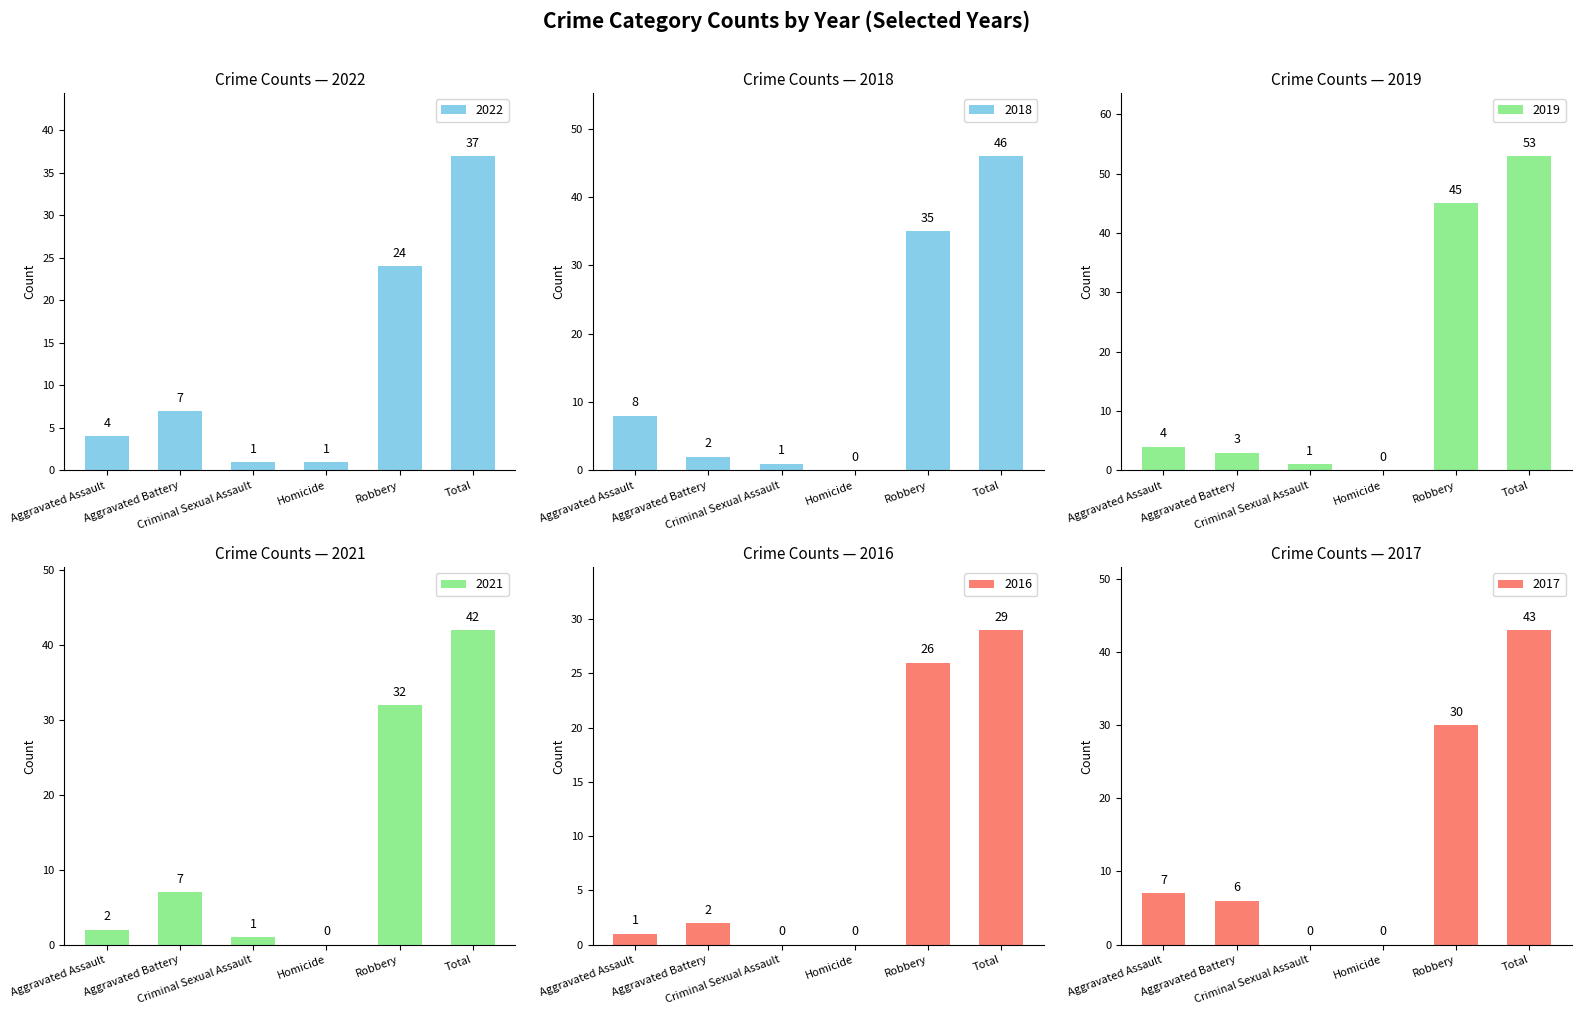

What is the total value across all series at Homicide?

1